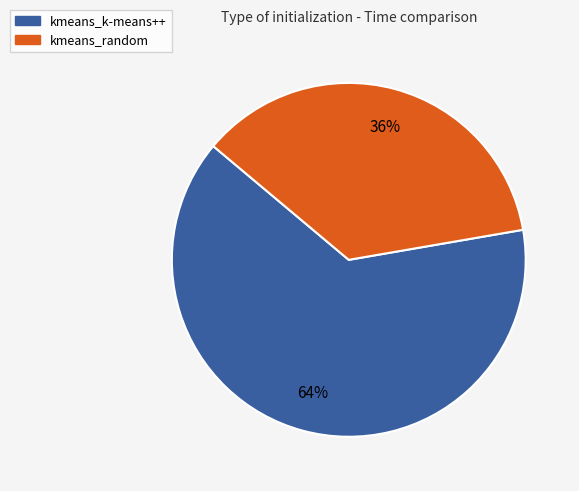

Which category has the smallest portion of the pie?

kmeans_random